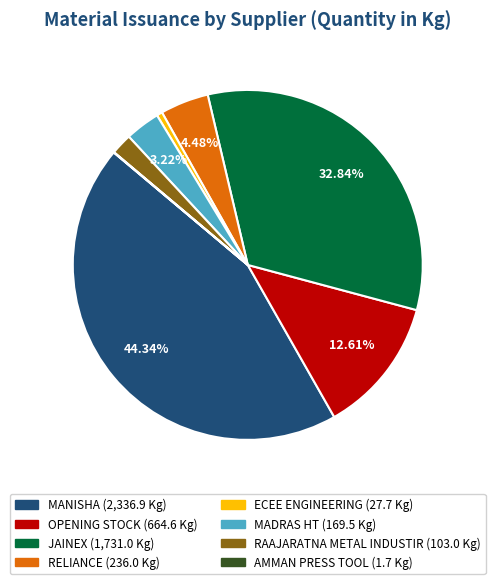

Is there a majority slice in this chart?

No